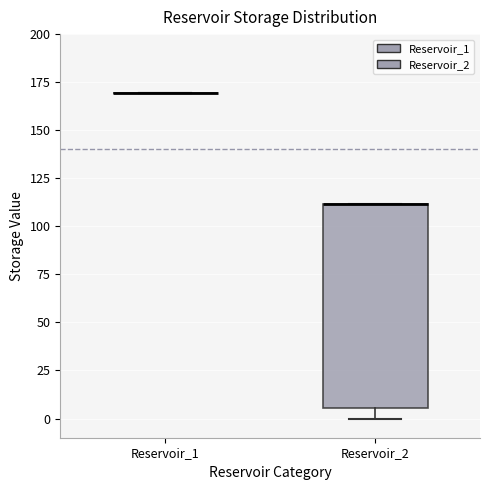

Where is the lower edge of the box for Reservoir_2 on the y-axis? The values are not printed on the chart, so give them approximately, as read against the axis.

5